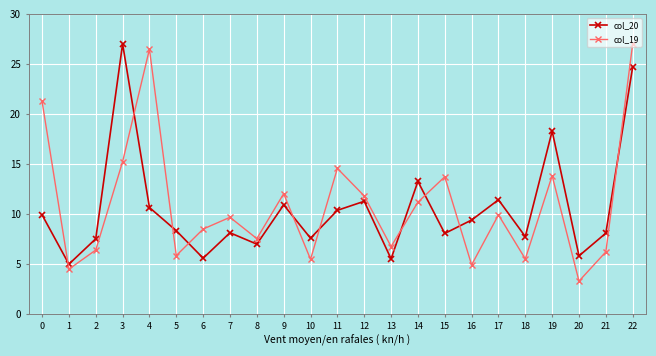

True or false: col_19 and col_20 cross at least once.

True